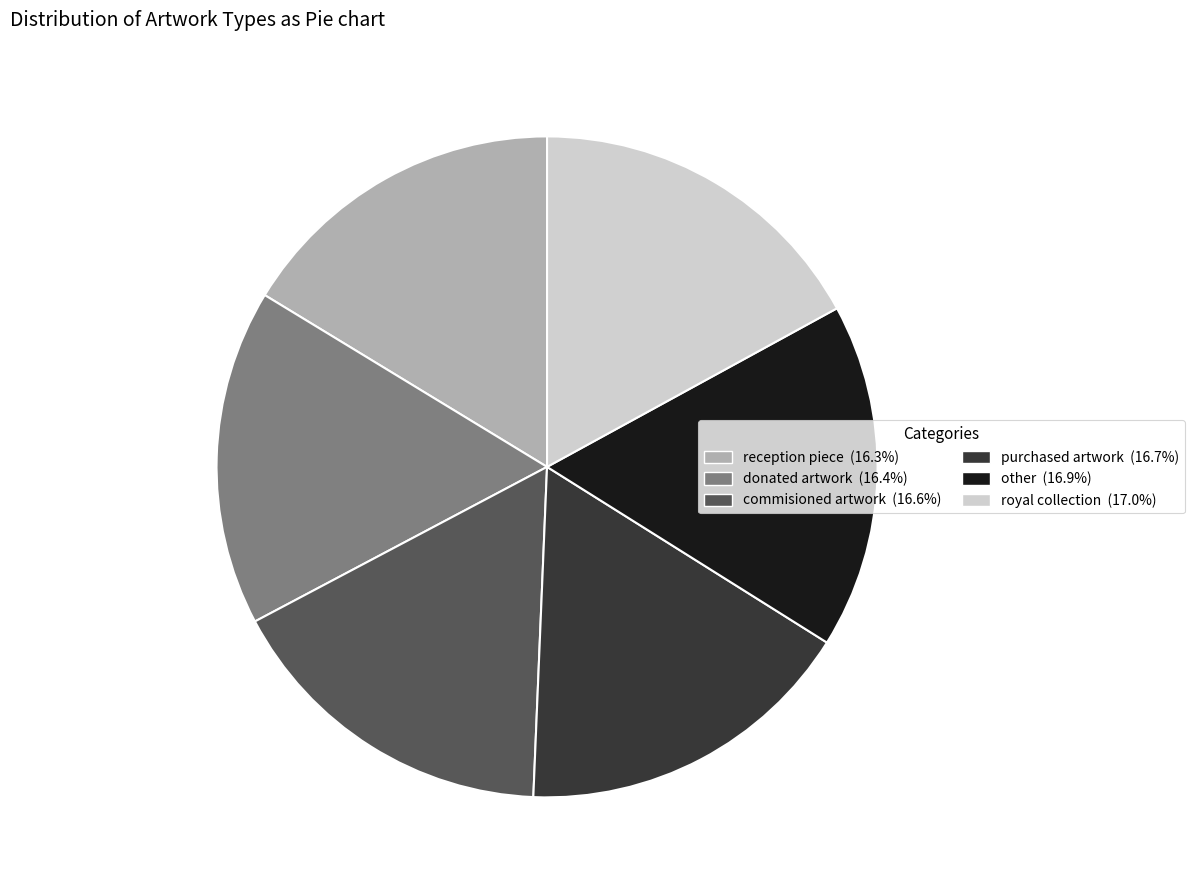

Is there any slice that represents more than half of the pie?

No